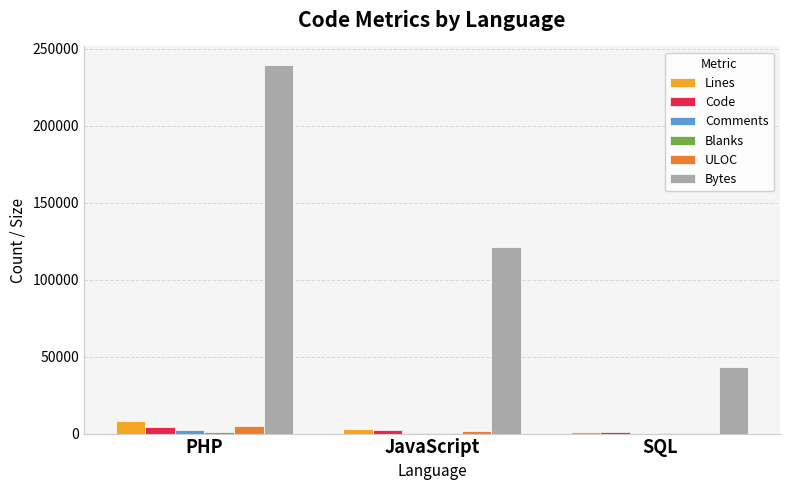

Are the bars horizontal?

No